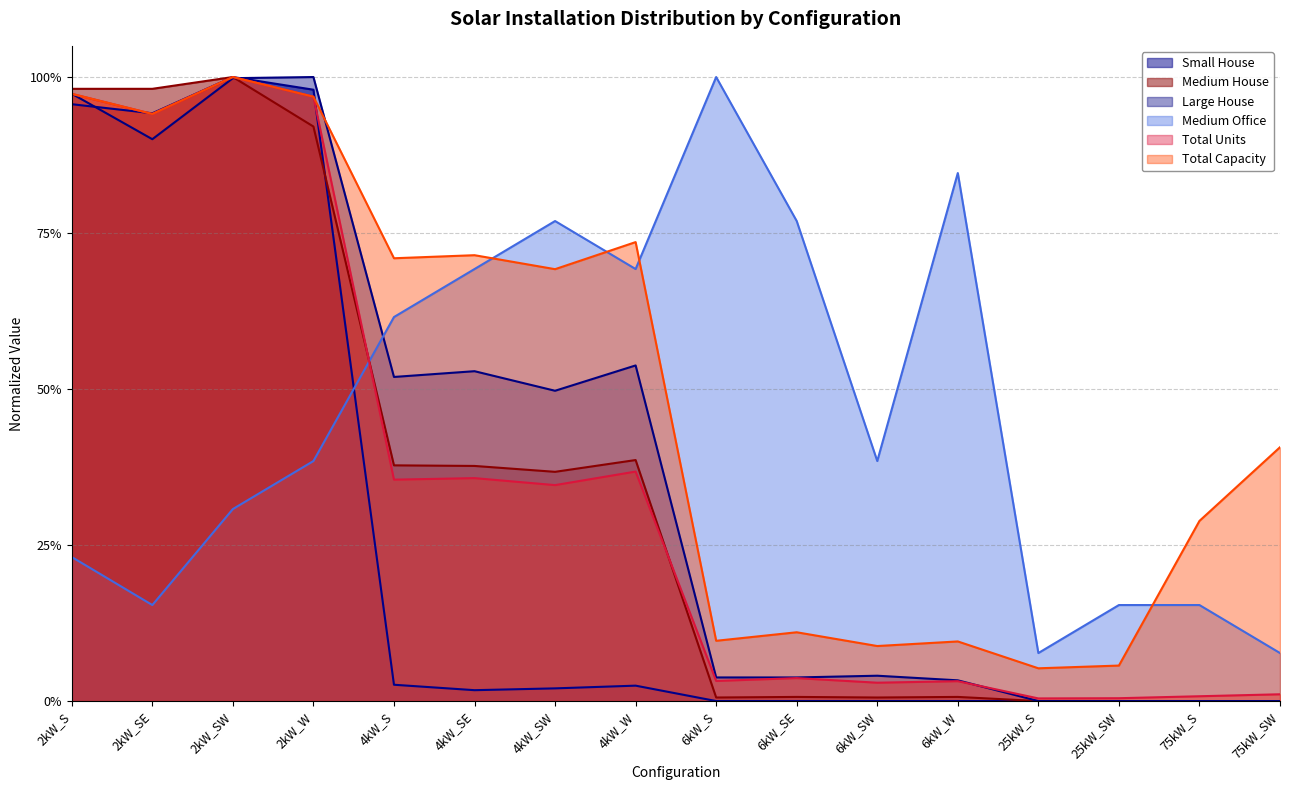

How many values in Small House are above zero?

8